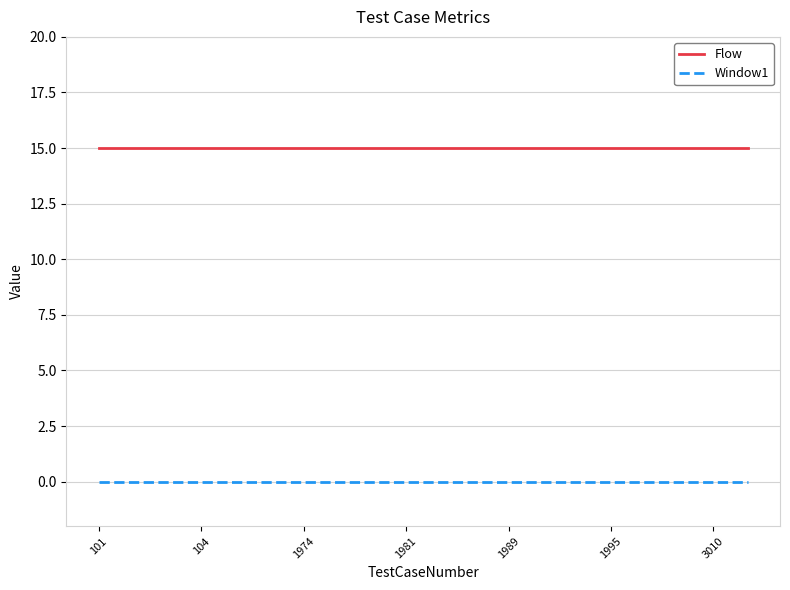

Reading left to right, transcribe all the data shown in this chart.

Flow: 15	15	15	15	15	15	15	15	15	15	15	15	15	15	15	15	15	15	15	15
Window1: 0	0	0	0	0	0	0	0	0	0	0	0	0	0	0	0	0	0	0	0